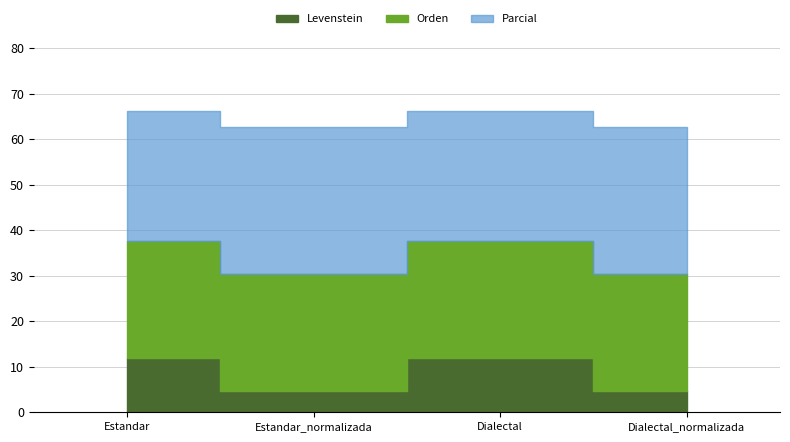

True or false: Levenstein has more than 0 interior local peaks.

True